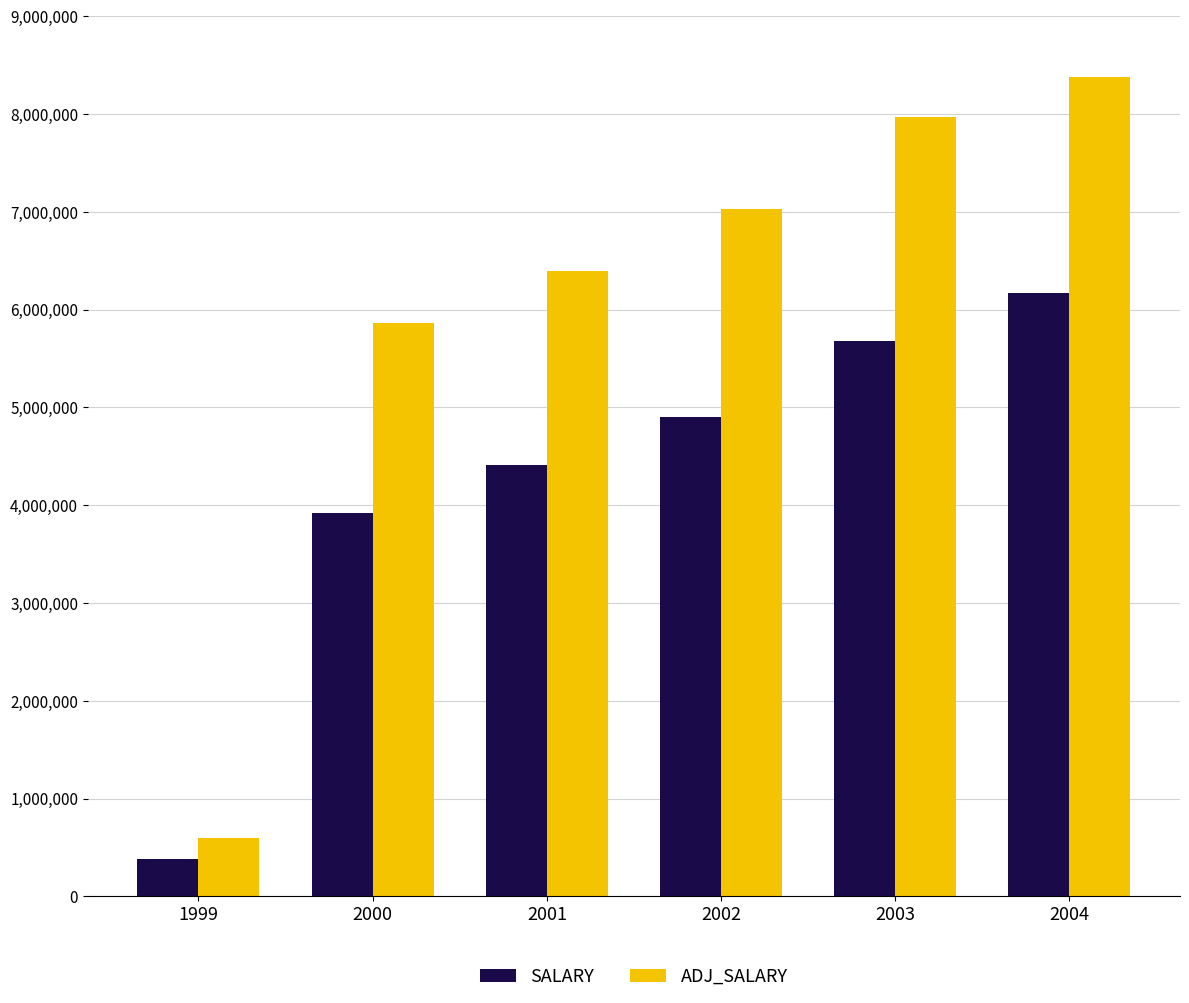

Which series has the largest range (max minus min)?

ADJ_SALARY